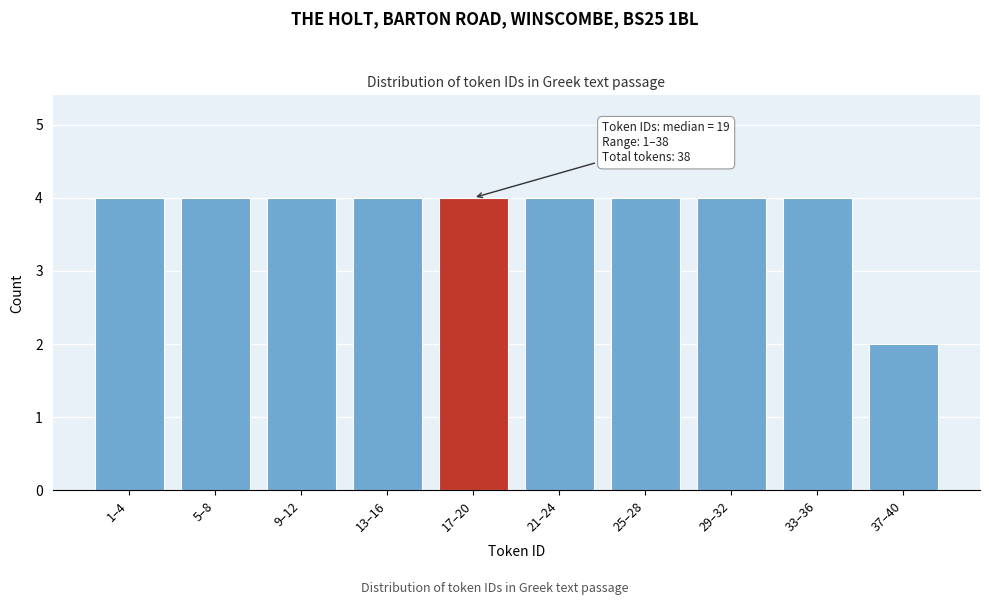

Reading left to right, list all the values displayed in this chart.

4	4	4	4	4	4	4	4	4	2